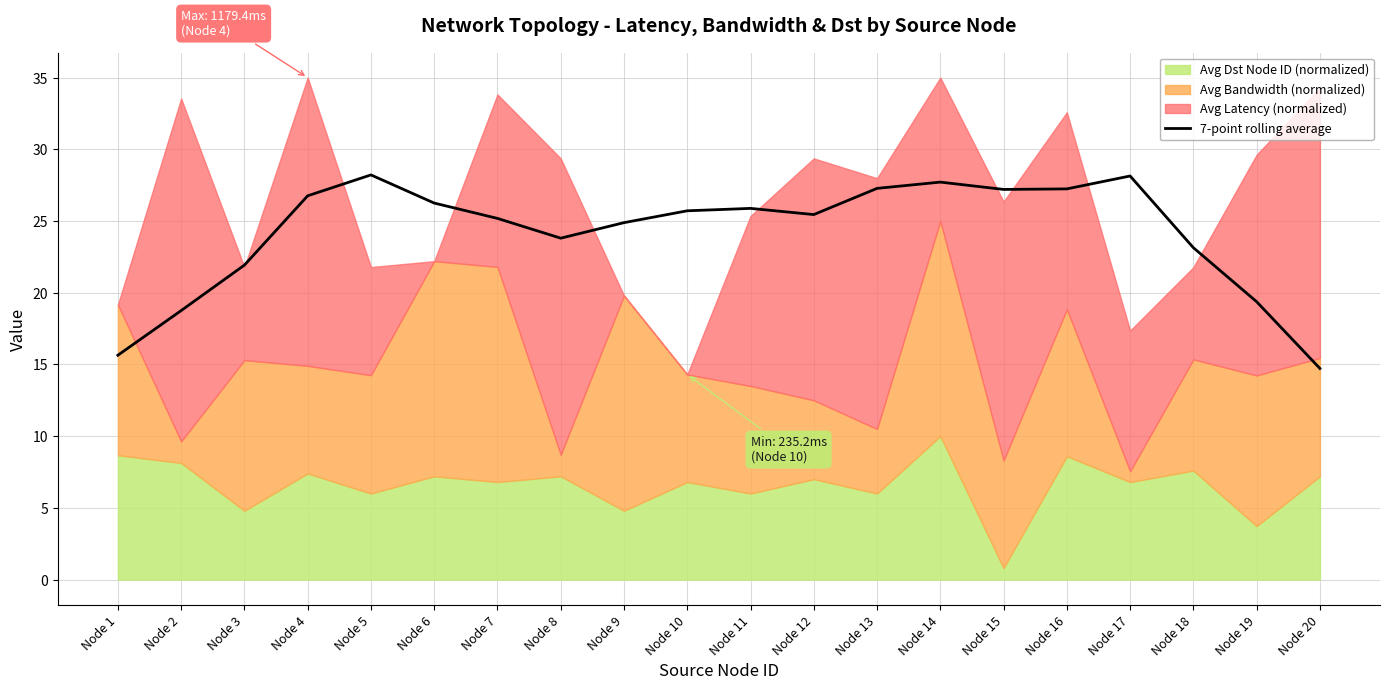

Approximately how many times larger is the value at Node 19 compared to Node 11?

0.7